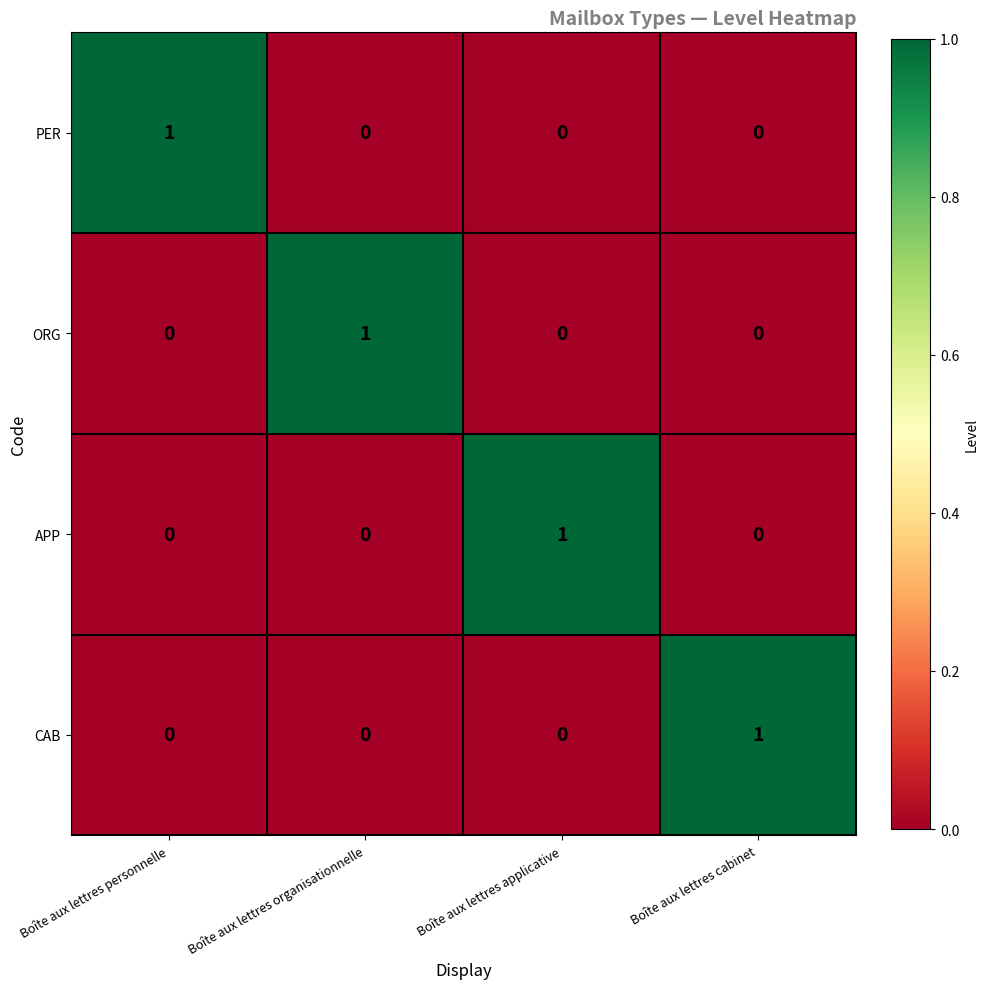

At which label does ORG reach its peak?

Boîte aux lettres organisationnelle